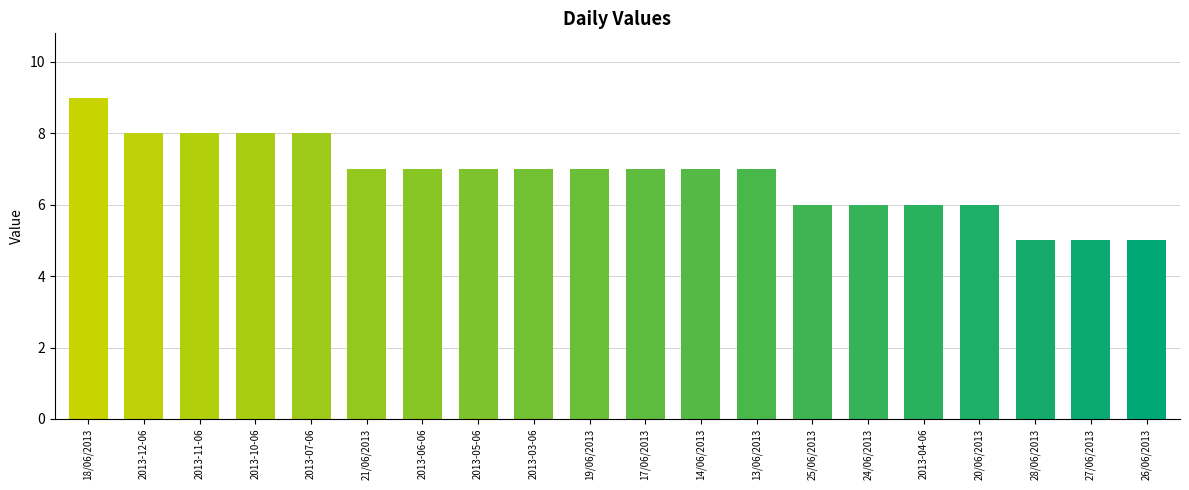

What position from the left is 2013-06-06?

7